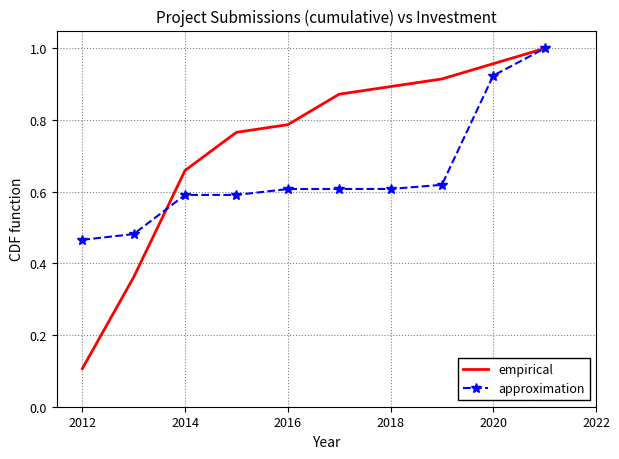

Which series has the largest range (max minus min)?

empirical